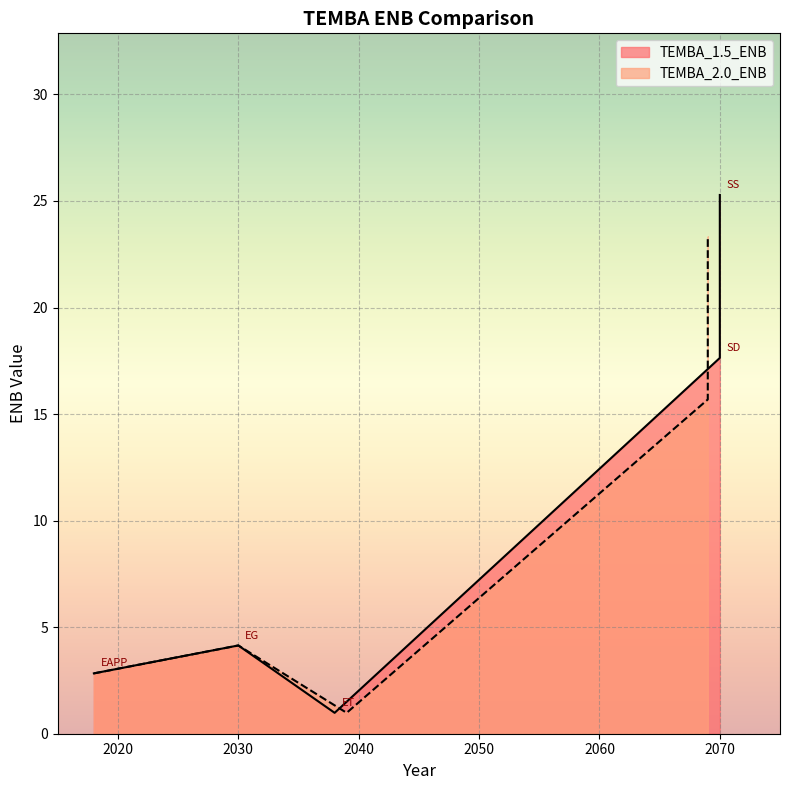

Which series has the largest range (max minus min)?

TEMBA_1.5_ENB